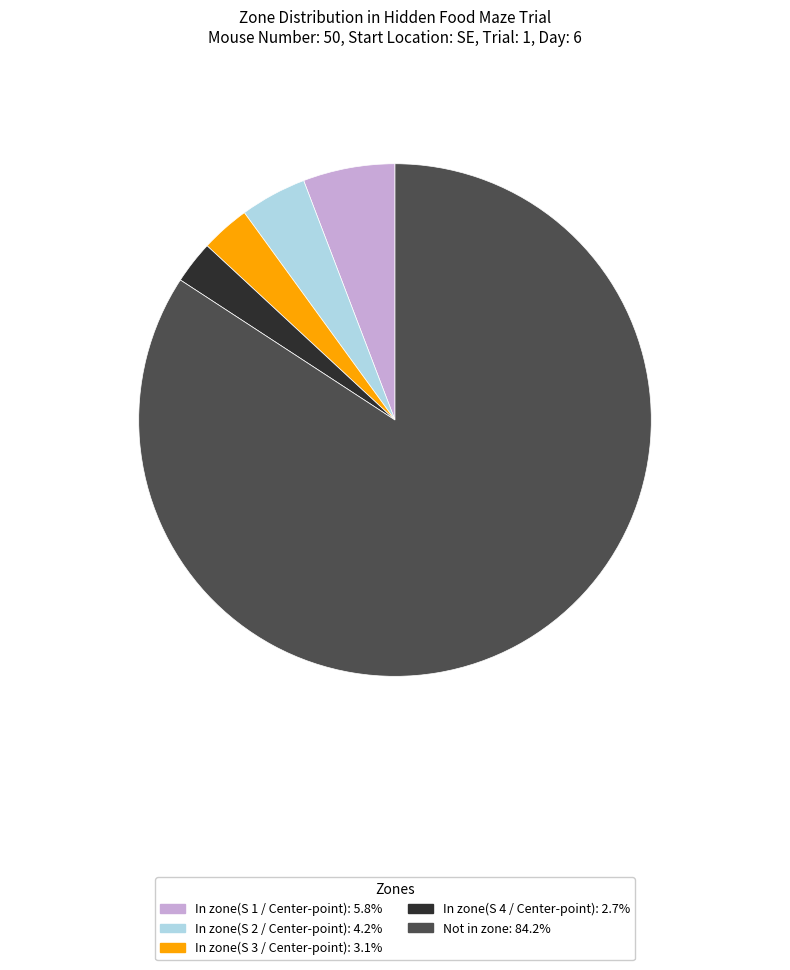

What is the majority slice?

Not in zone